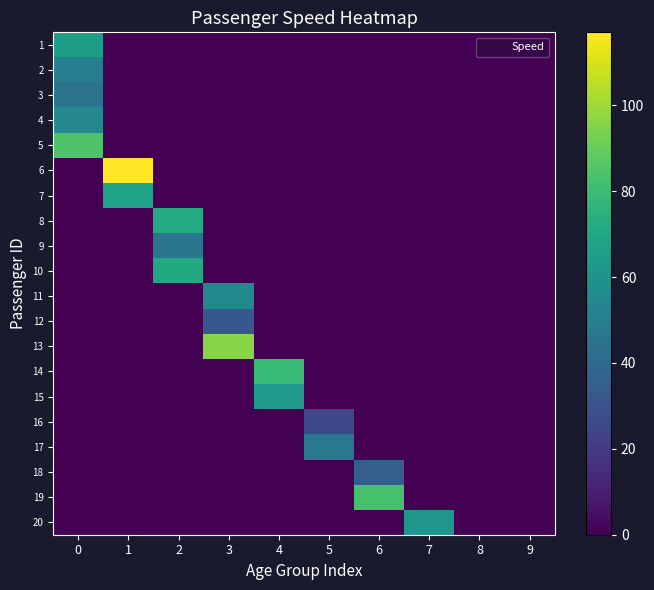

What is the greatest value displayed?

117